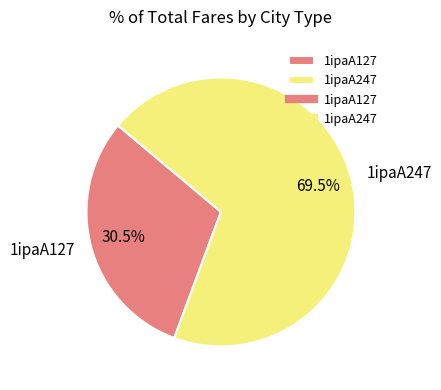

Does any single category account for the majority?

Yes